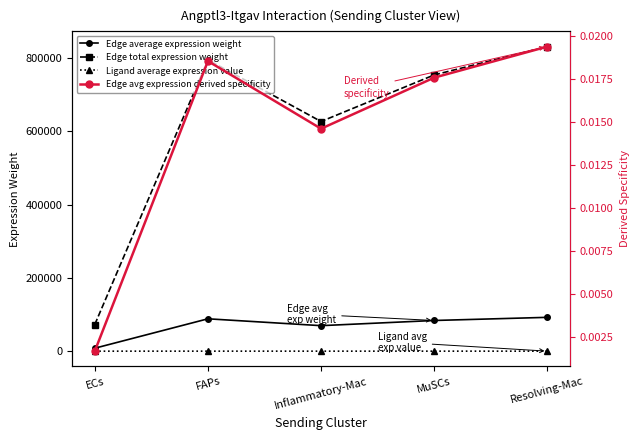

At which label does Edge total expression weight reach its peak?

Resolving-Mac